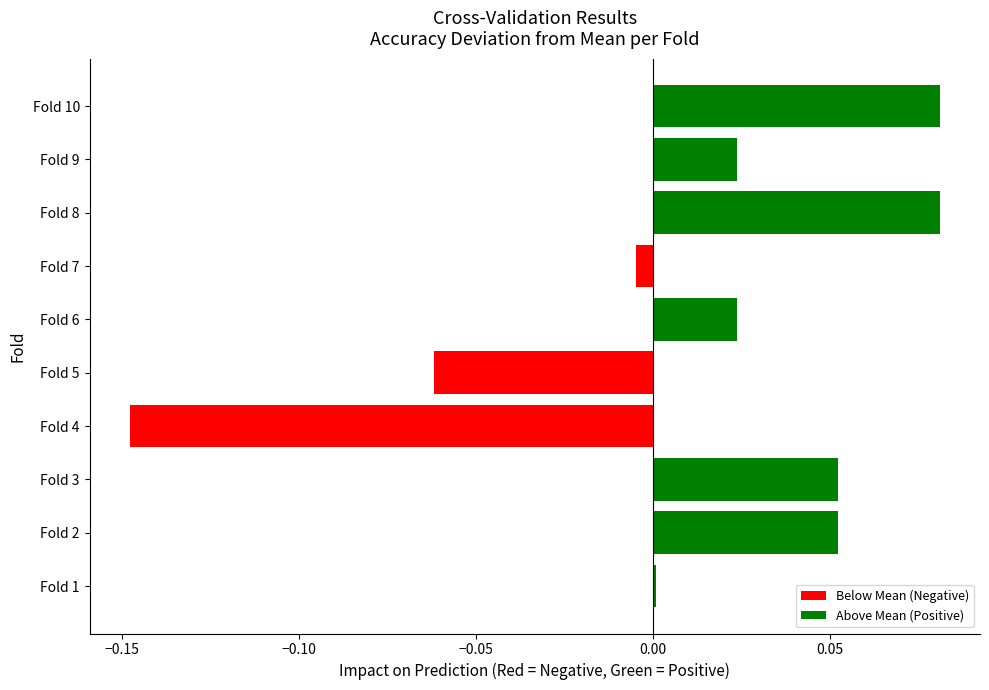

The chart shows a value of -0.0 at Fold 4. True or false?

False